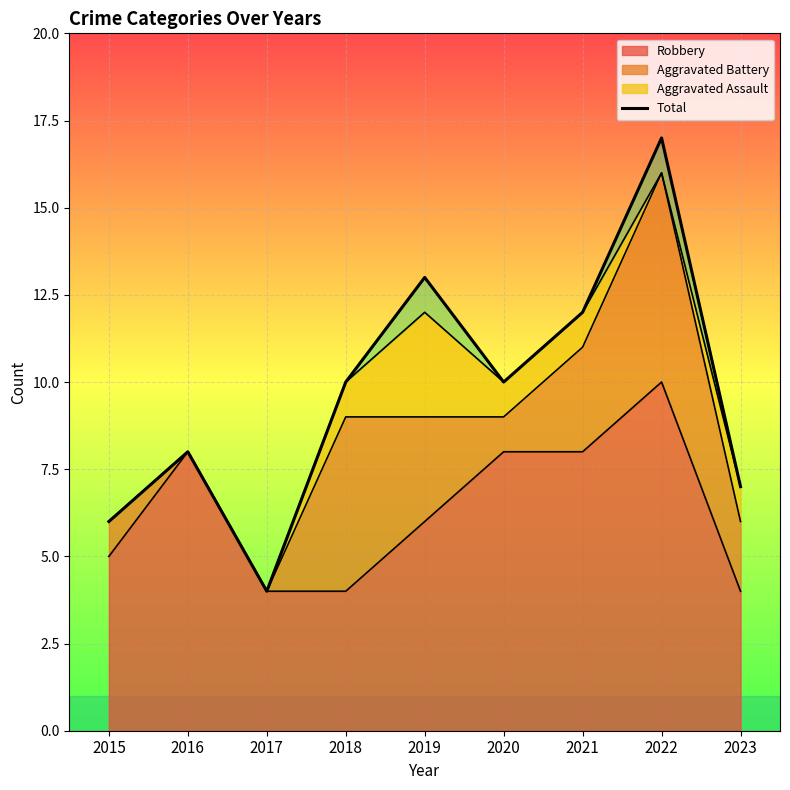

True or false: the data shows 4 at 2017.

True